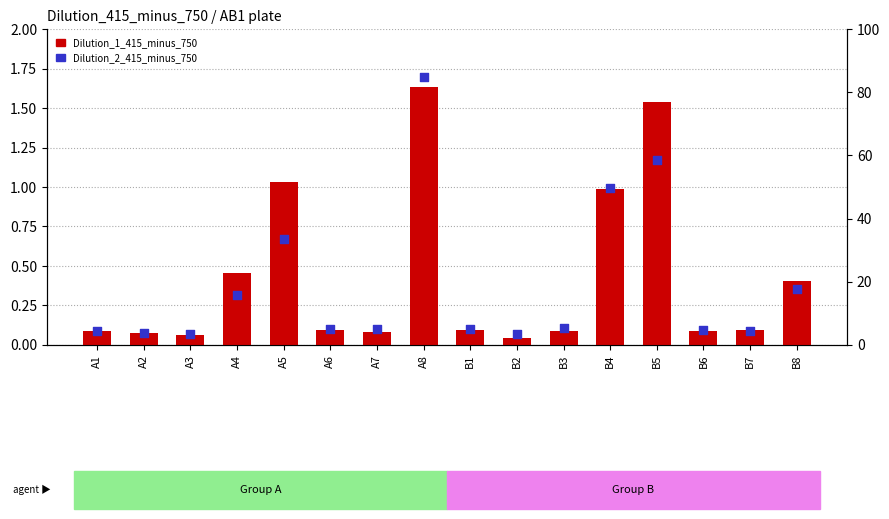

At how many categories does at least one series exceed 4?

13